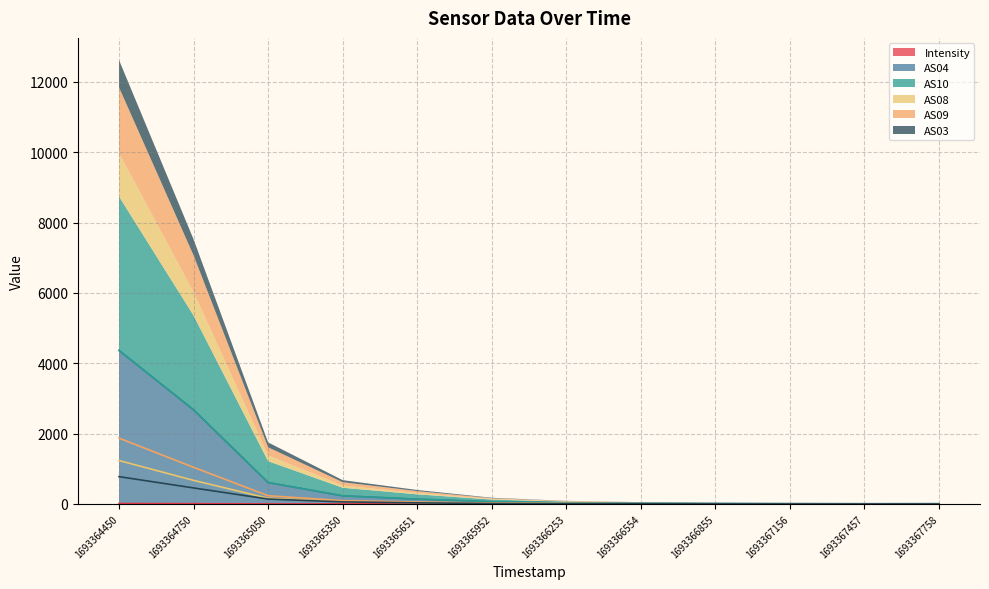

What is the sum of all AS08 values?

2205.0